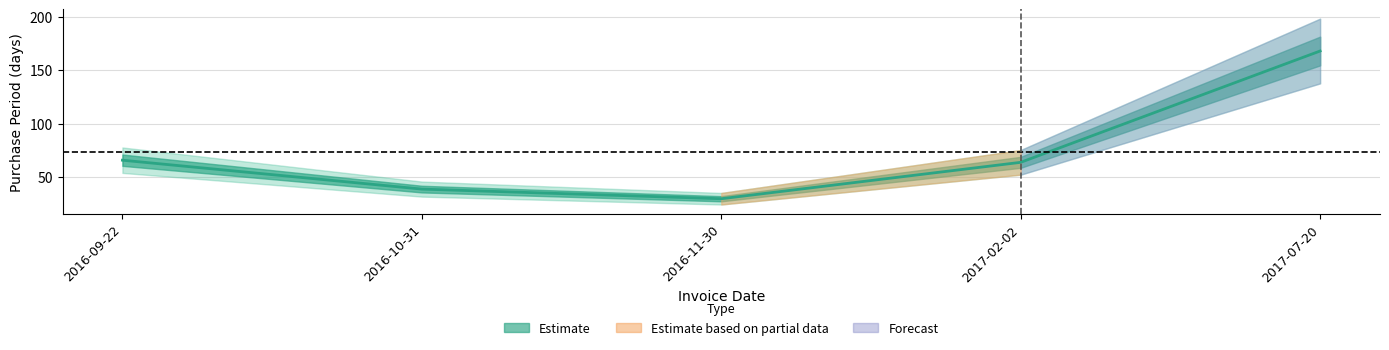

How many points are lower than both their immediate neighbors (excluding endpoints)?

1